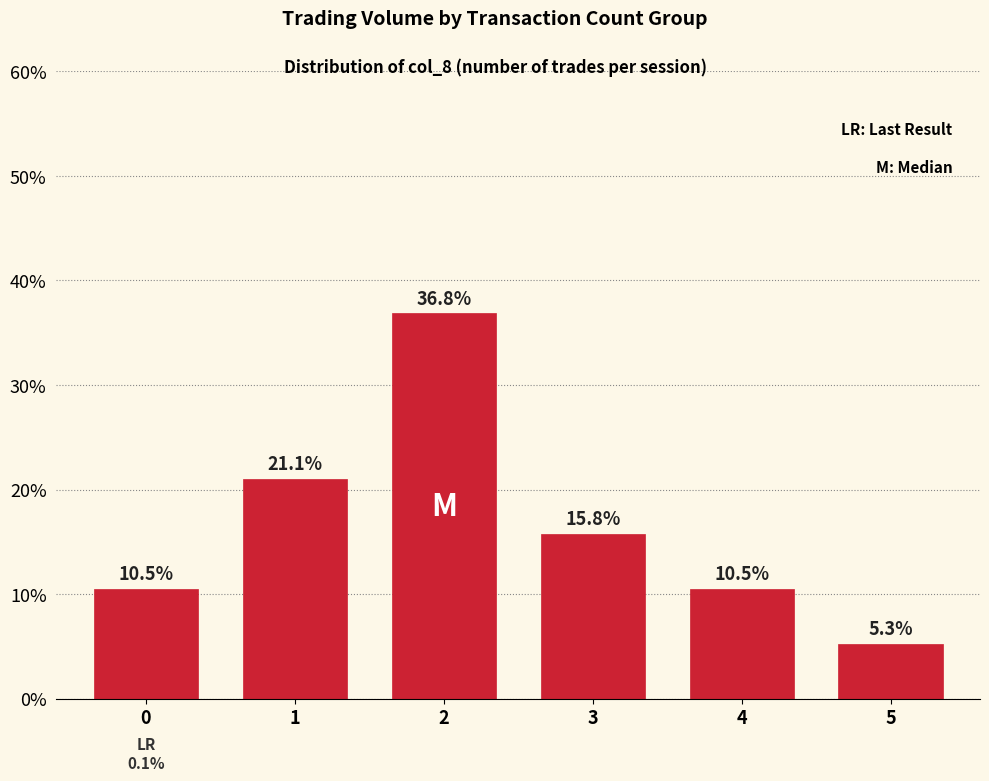

What is the sum of the values at 5 and 1?

0.3